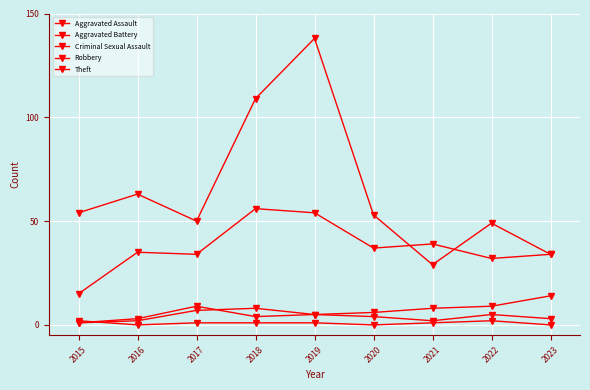

What is the lowest value of the Theft series?

29